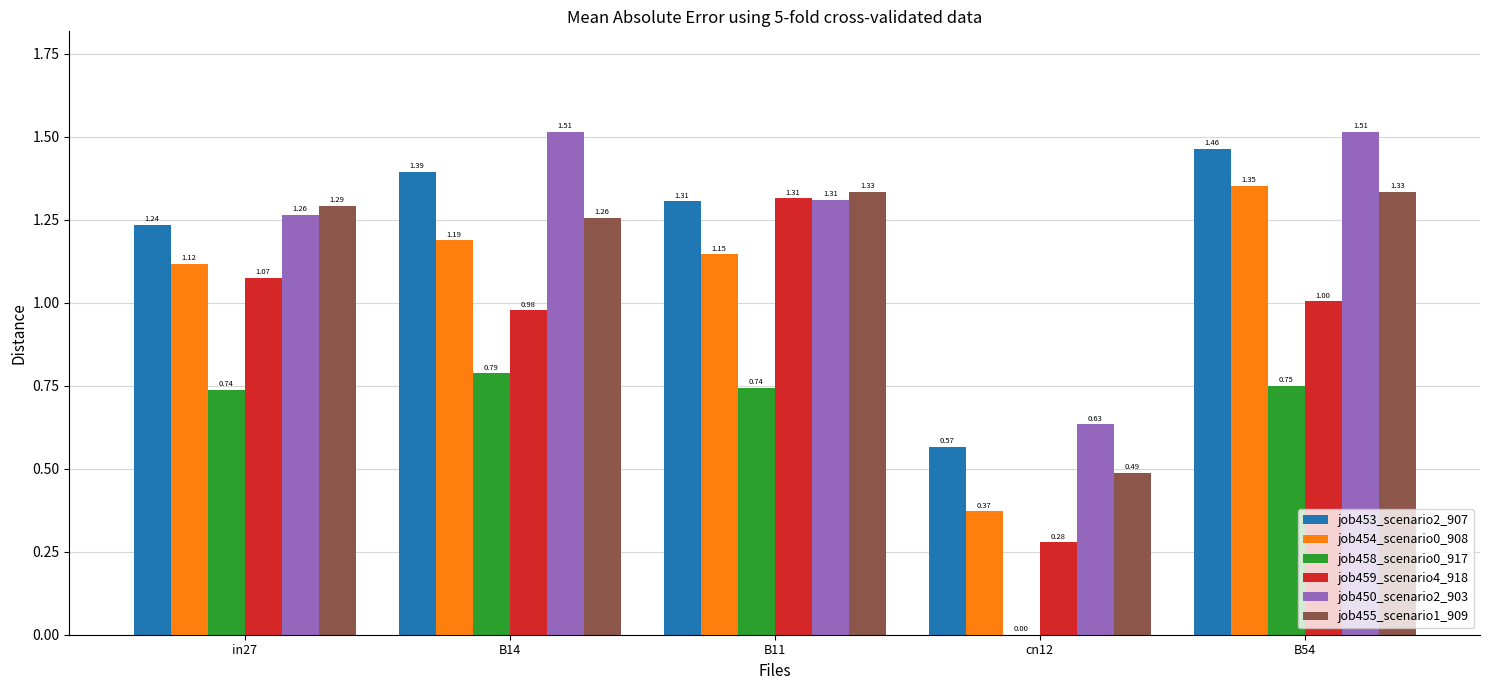

Between B11 and B54, which series saw the biggest shift?

job459_scenario4_918